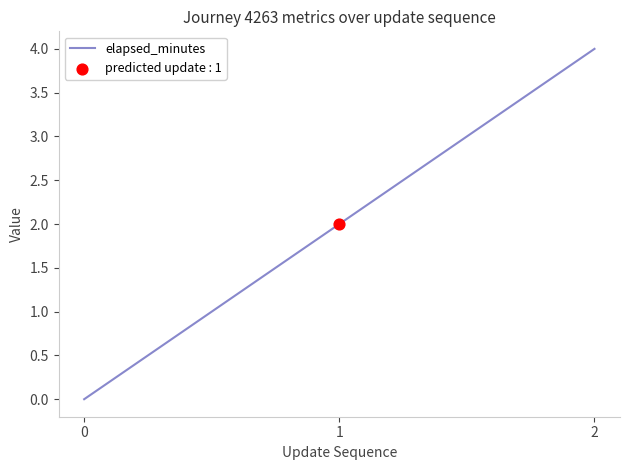

Between 1 and 0, which is larger?

1